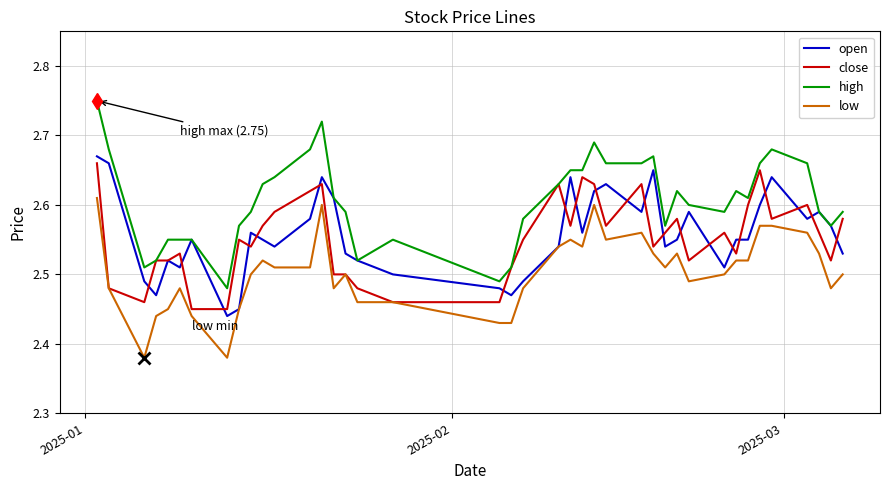

Which series has the widest spread of values?

high